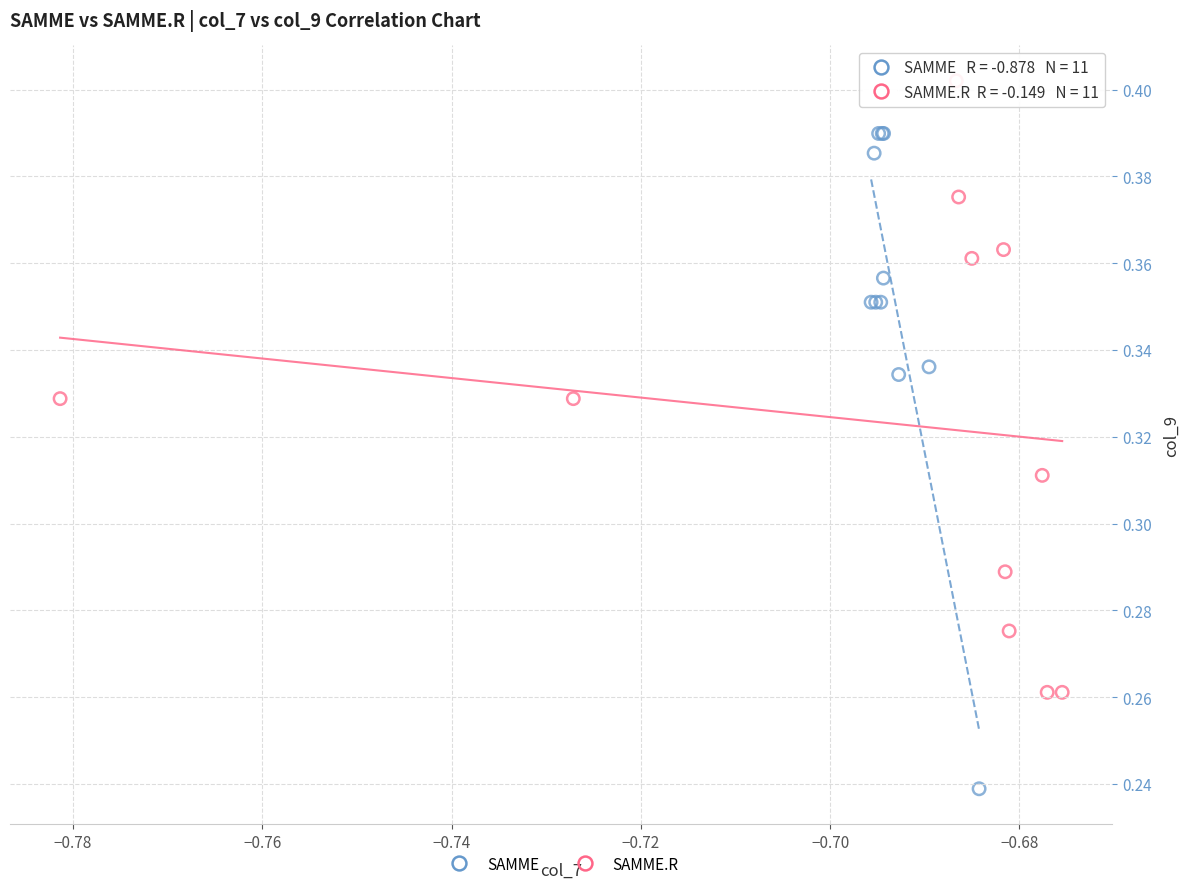

Which series contains the highest Y value?

SAMME.R